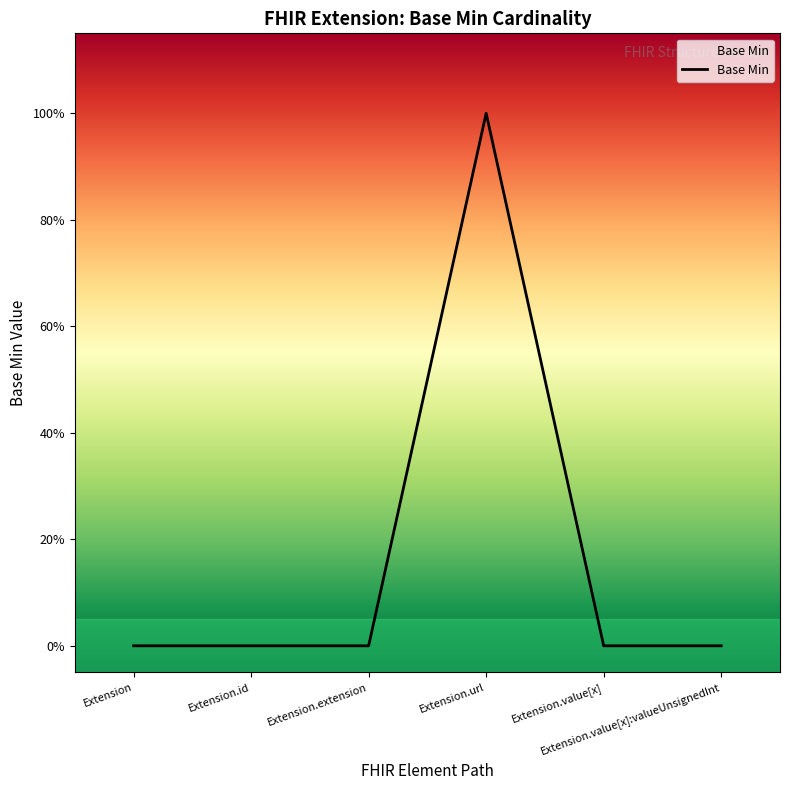

Does the chart have visible grid lines?

No